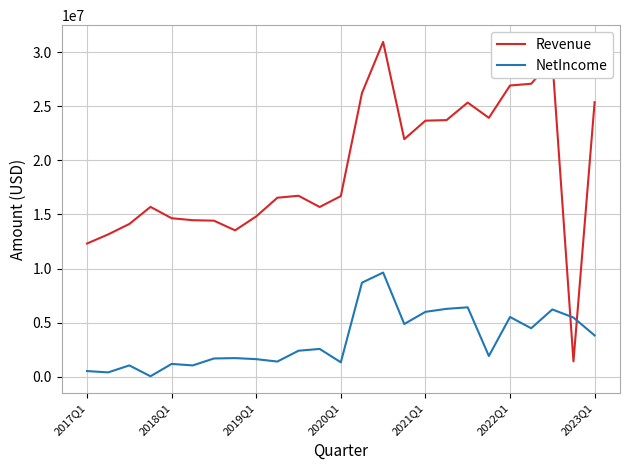

Which series has the largest total across all categories?

Revenue